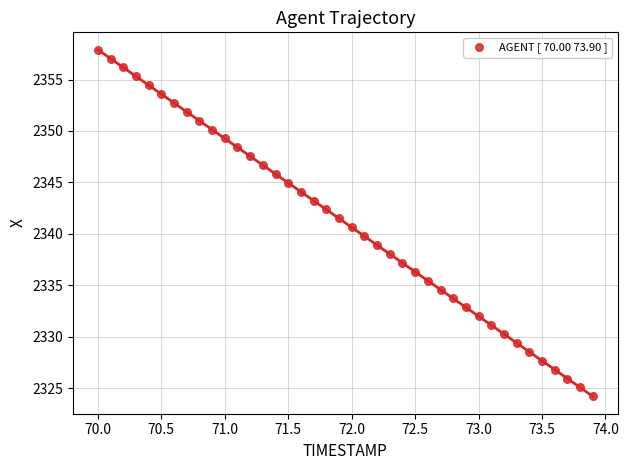

What is the range of Y values (max minus min)?

33.7